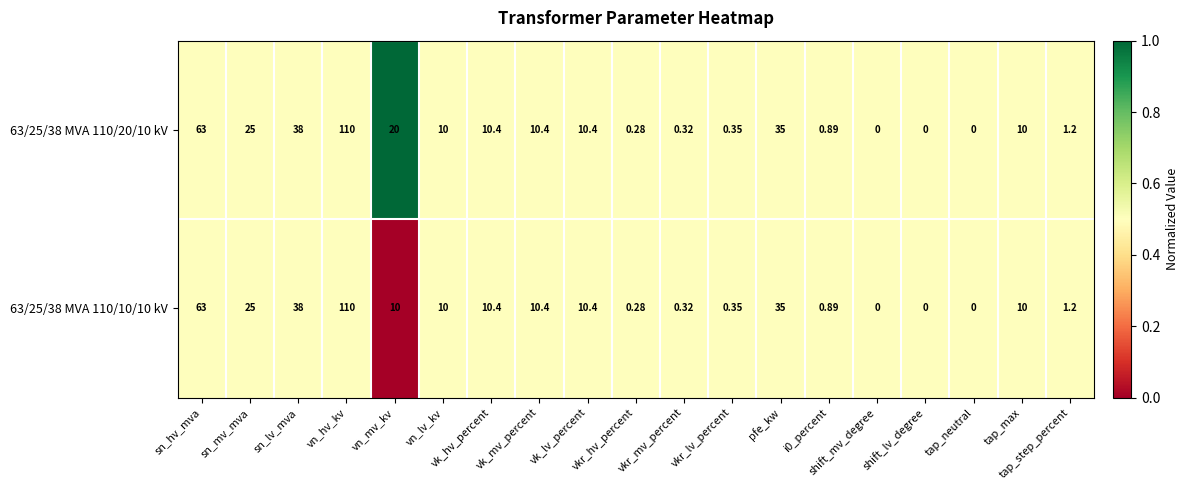

At which label does 63/25/38 MVA 110/10/10 kV reach its peak?

vn_hv_kv